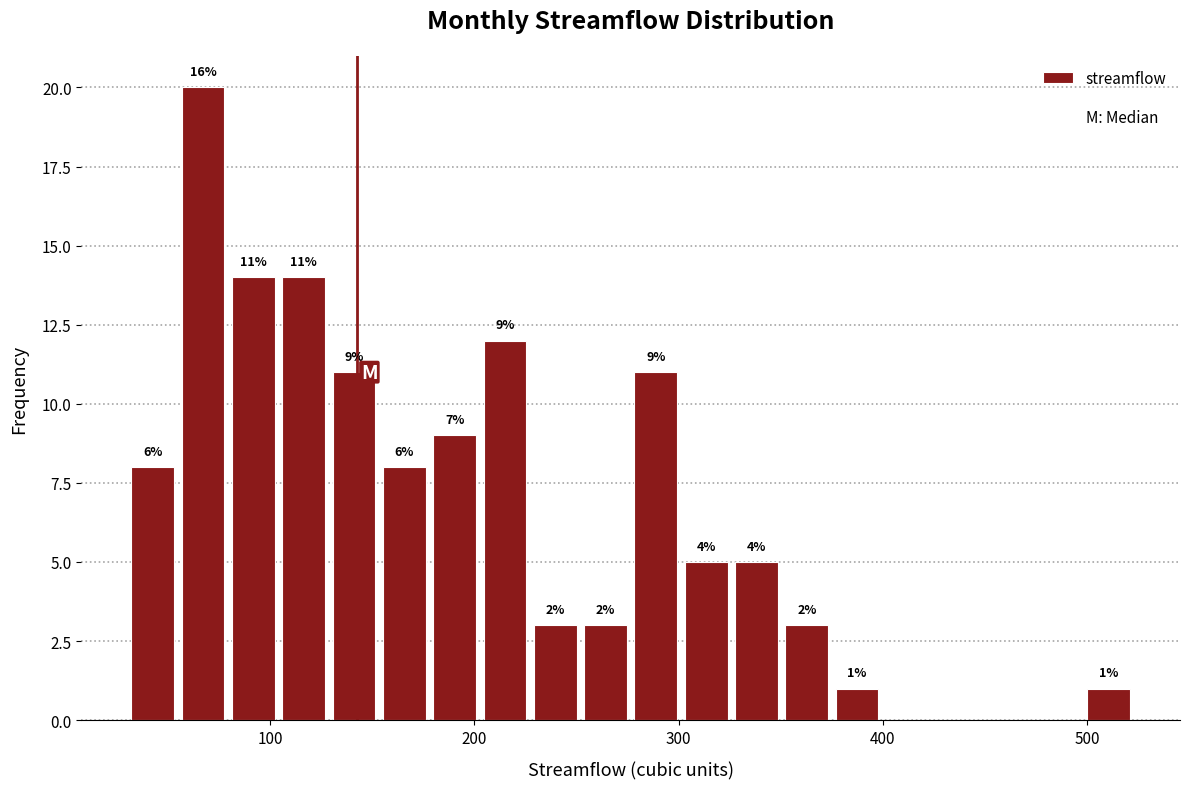

Read against the x-axis, roughly where is the centre of the tallest bar?

70